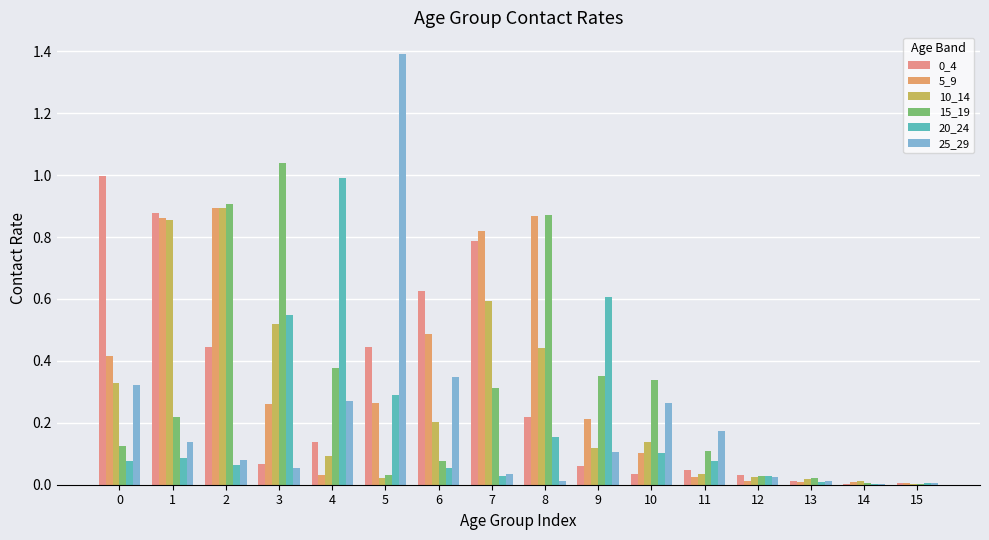

How many data points does each series have?

16